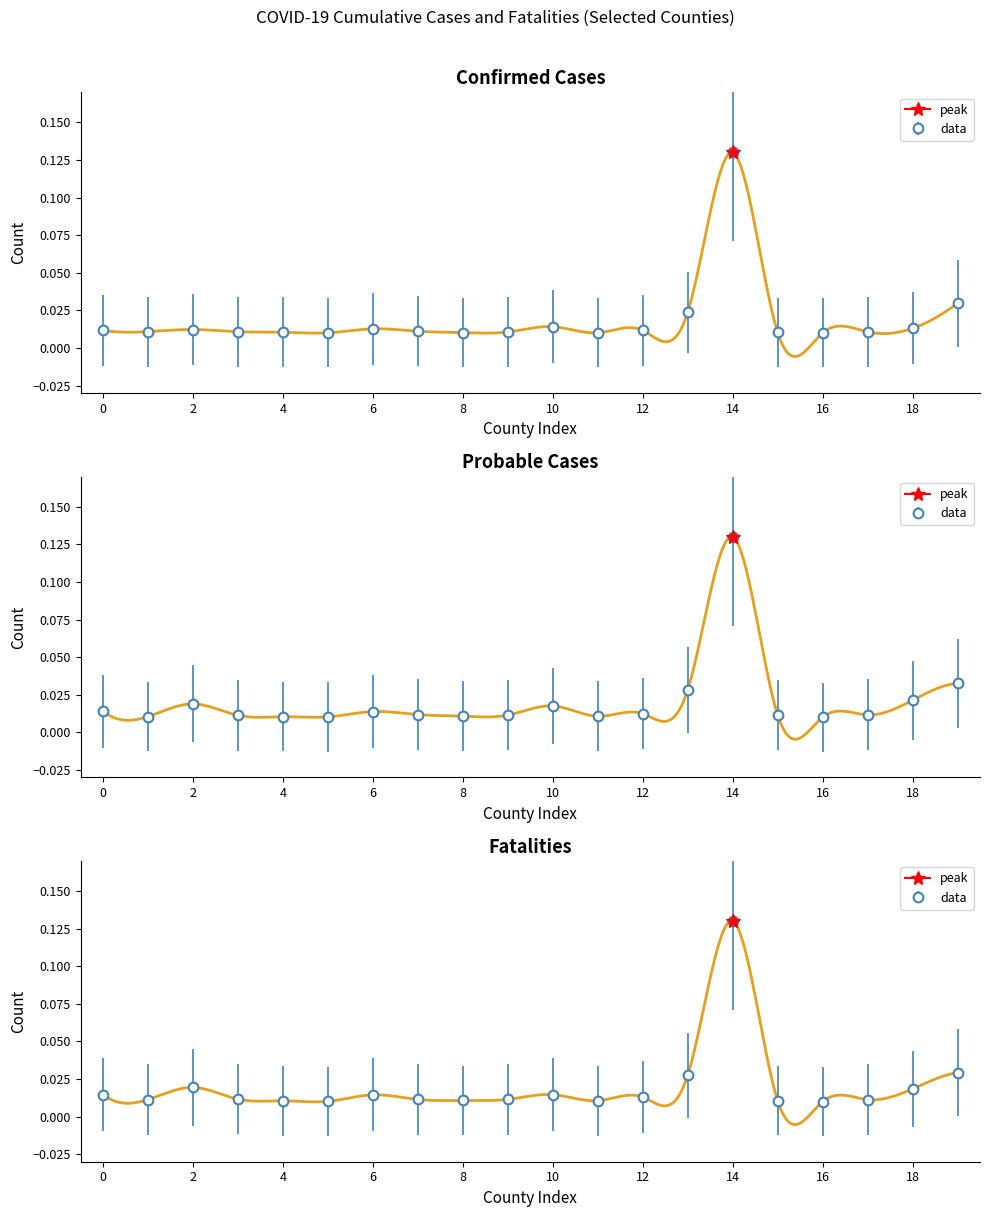

Reading left to right, list all the values displayed in this chart.

Confirmed Cases: 0.0	0.0	0.0	0.0	0.0	0.0	0.0	0.0	0.0	0.0	0.0	0.0	0.0	0.0	0.1	0.0	0.0	0.0	0.0	0.0
Probable Cases: 0.0	0.0	0.0	0.0	0.0	0.0	0.0	0.0	0.0	0.0	0.0	0.0	0.0	0.0	0.1	0.0	0.0	0.0	0.0	0.0
Fatalities: 0.0	0.0	0.0	0.0	0.0	0.0	0.0	0.0	0.0	0.0	0.0	0.0	0.0	0.0	0.1	0.0	0.0	0.0	0.0	0.0